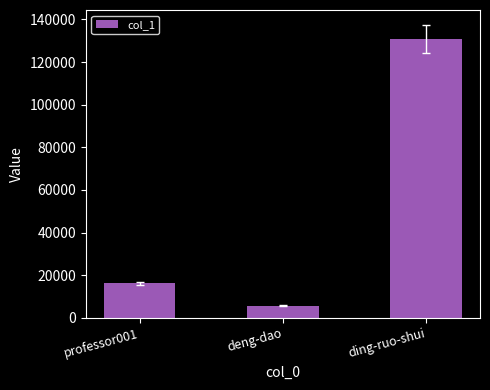

What is the value of the 1st bar from the left?

16130